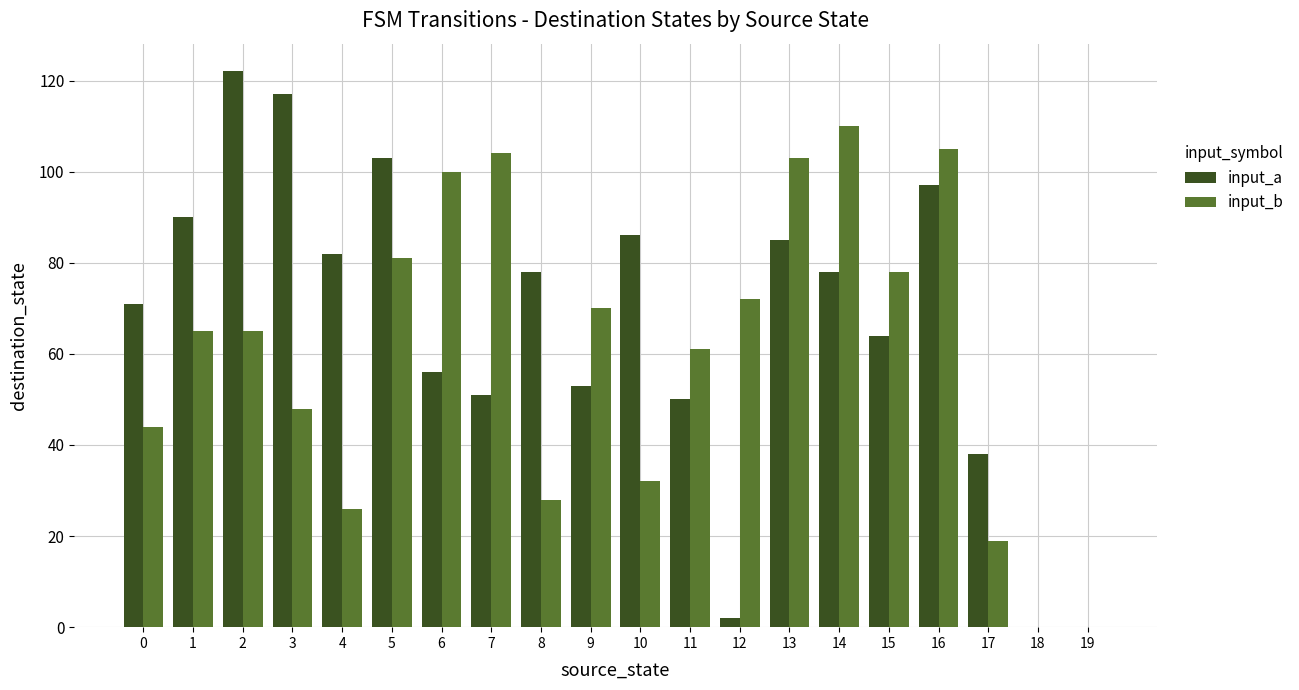

What is the greatest value displayed?

122